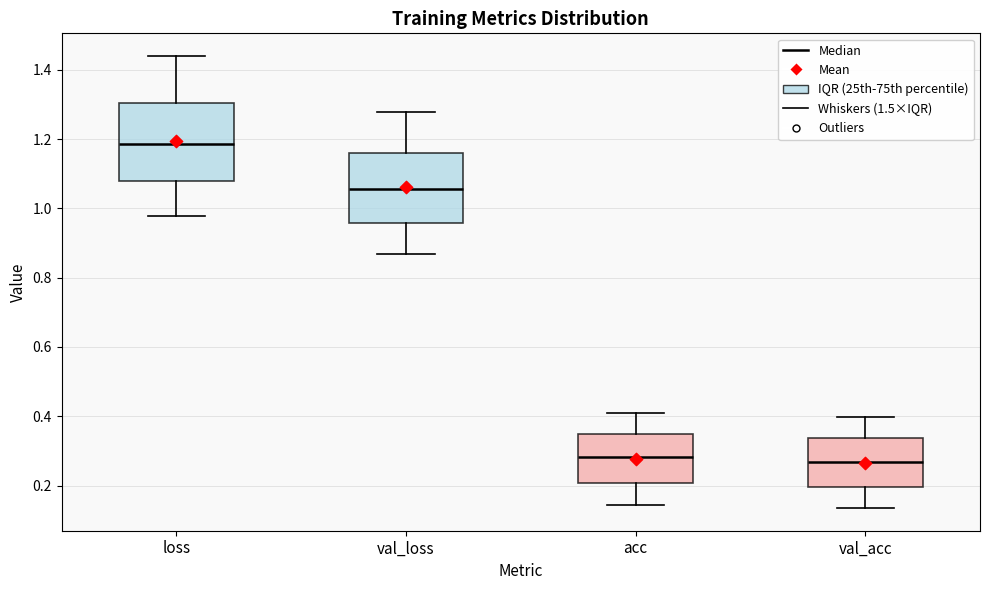

Reading left to right, read every box against the y-axis: the position of its median line, the range the box covers, and the ends of its whiskers. The values are not printed on the chart, so give them approximately, as read against the axis.

loss: median 1.18, box 1.08 to 1.30, whiskers 0.98 to 1.44
val_loss: median 1.06, box 0.96 to 1.16, whiskers 0.86 to 1.28
acc: median 0.28, box 0.20 to 0.34, whiskers 0.14 to 0.42
val_acc: median 0.26, box 0.20 to 0.34, whiskers 0.14 to 0.40